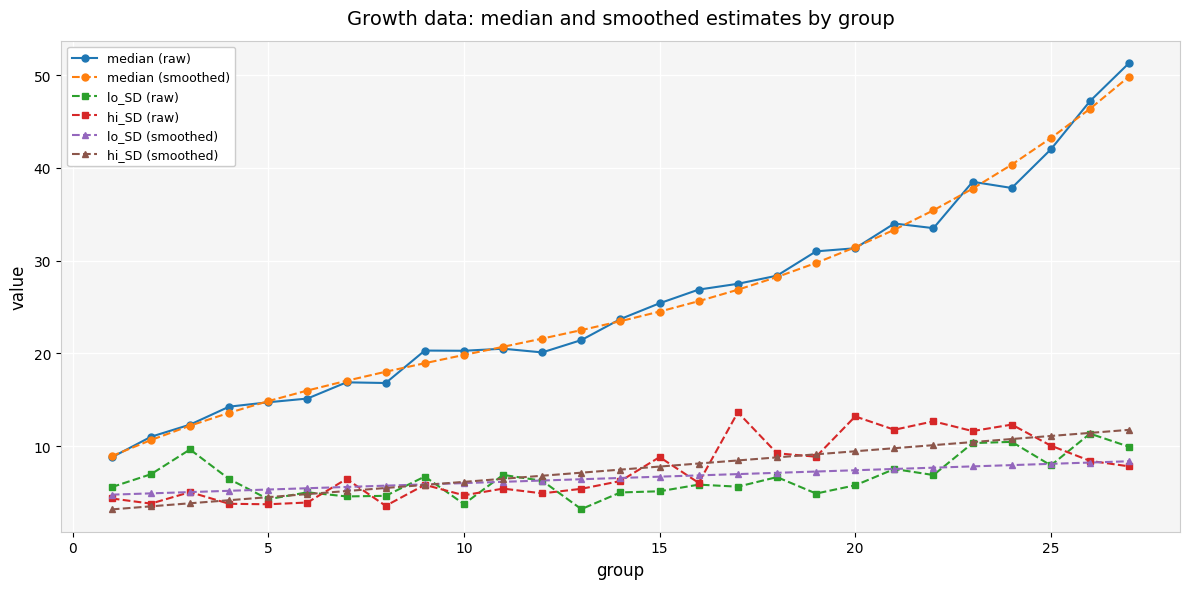

True or false: median (raw) and hi_SD (smoothed) cross at least once.

False